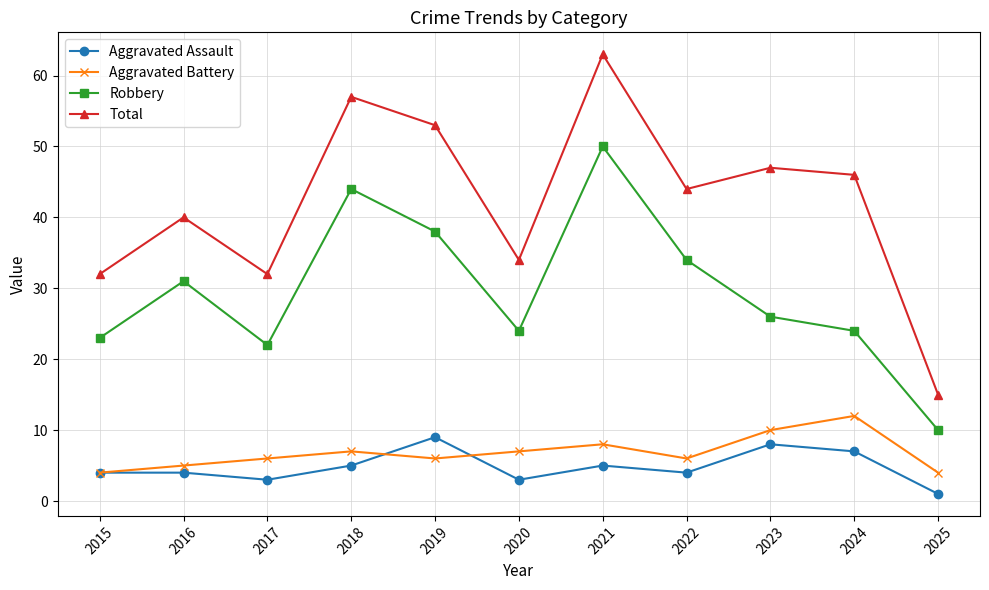

True or false: Total has a value of 63 at 2021.

True